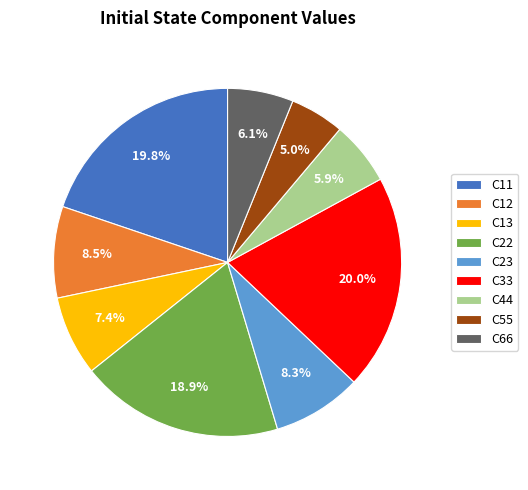

Between C66 and C12, which is larger?

C12